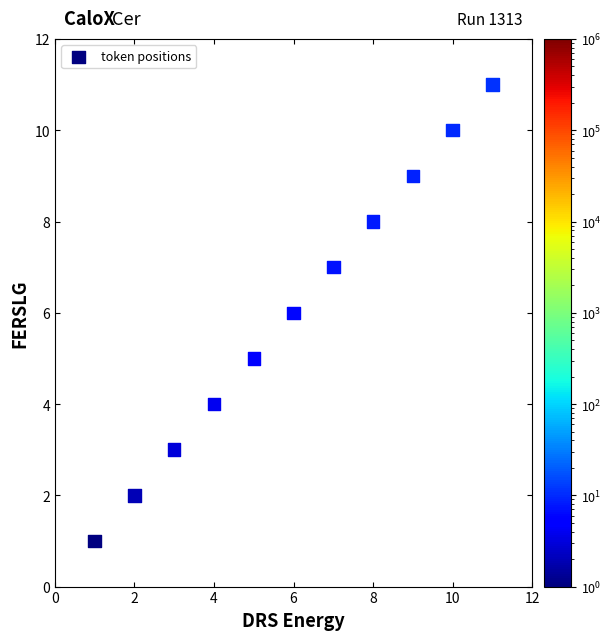

What is the range of Y values (max minus min)?

10